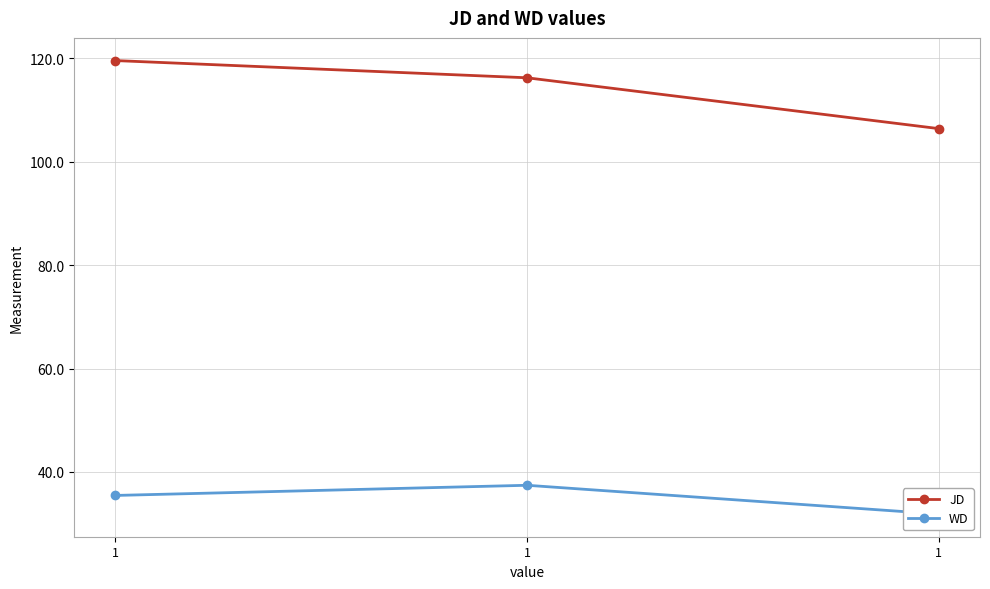

List the series in order of their peak value, highest first.

JD, WD